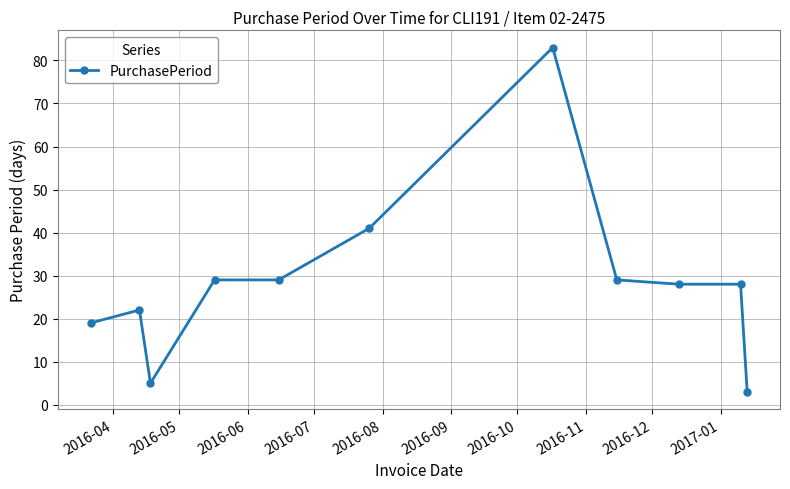

What is the difference between the second highest and minimum values?

38